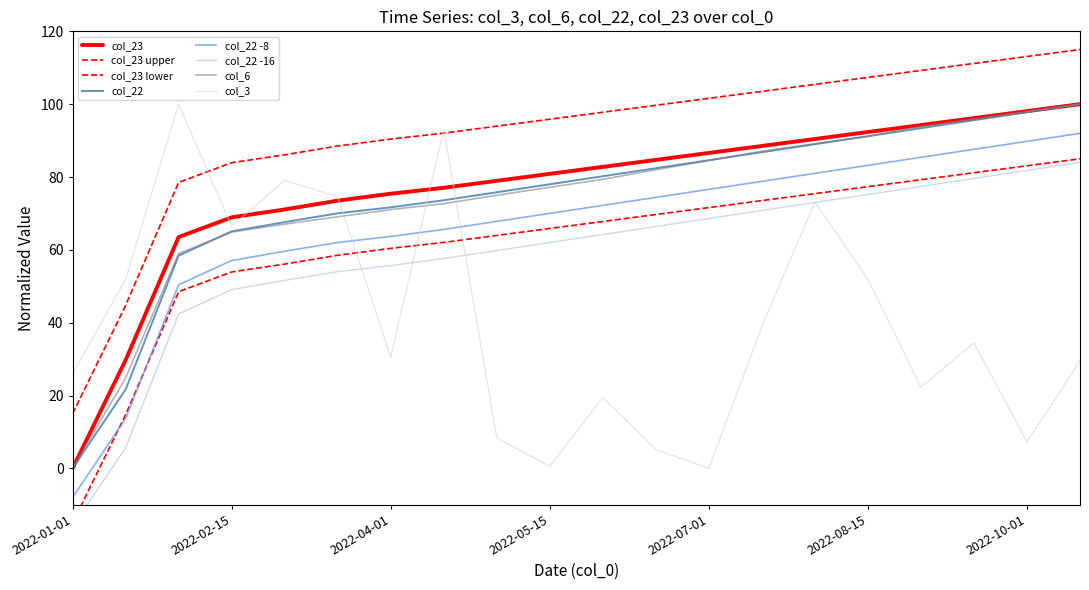

True or false: col_23 and col_6 intersect in this chart.

False